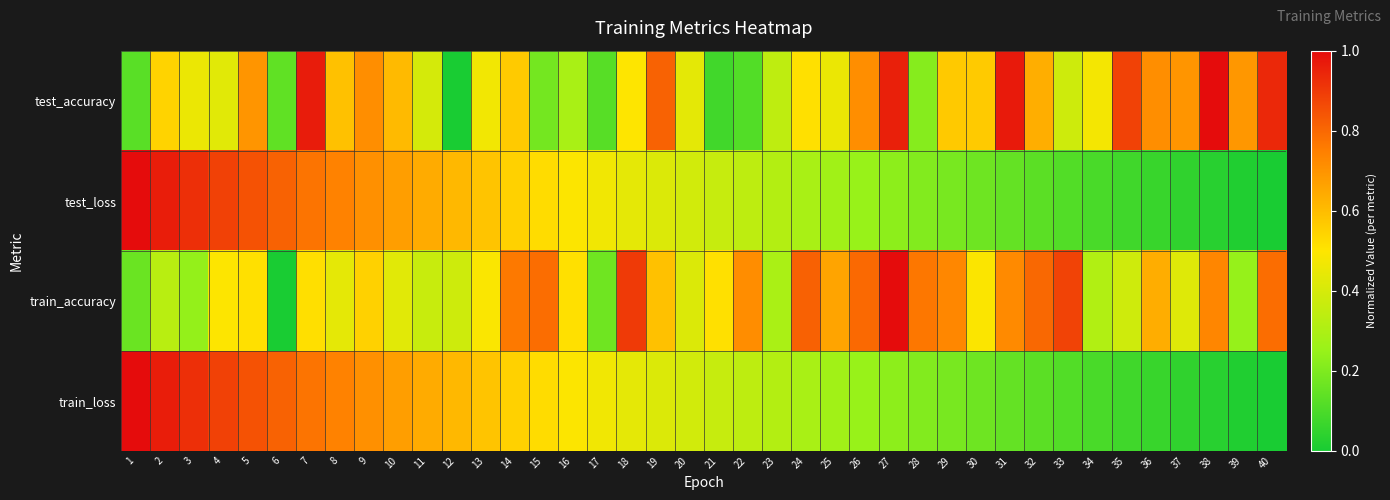

How many categories are shown in the chart?

40